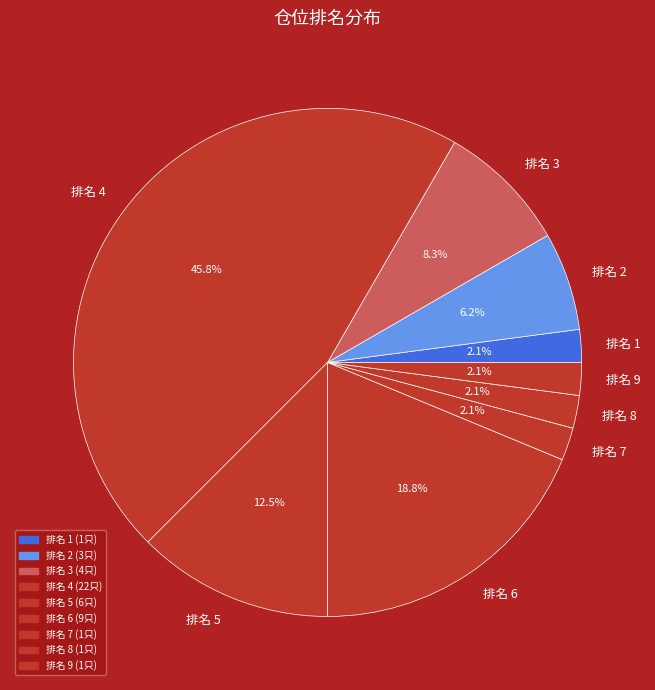

To the nearest percent, what is the difference between the largest and smallest slice percentages?

44%